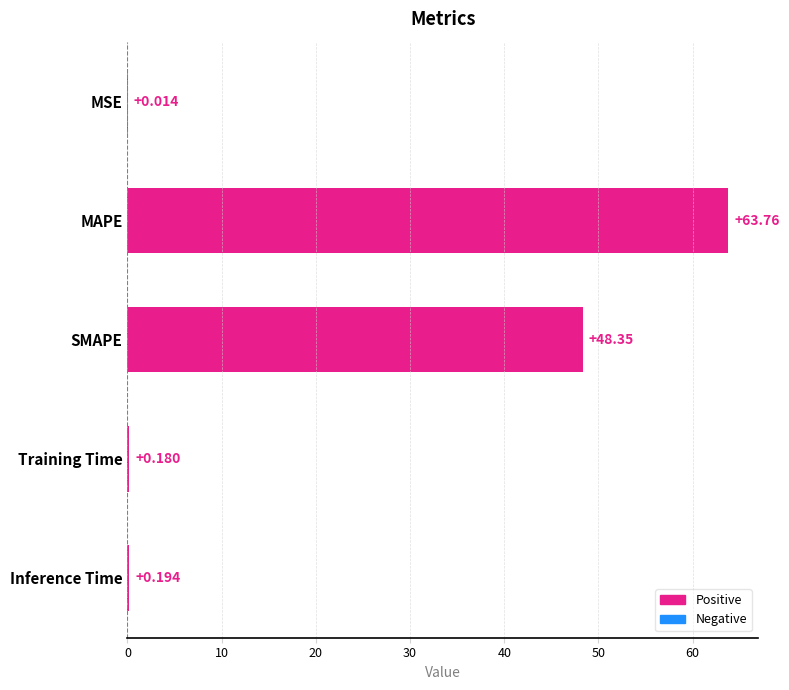

At which category does the chart reach its peak across all series?

MAPE